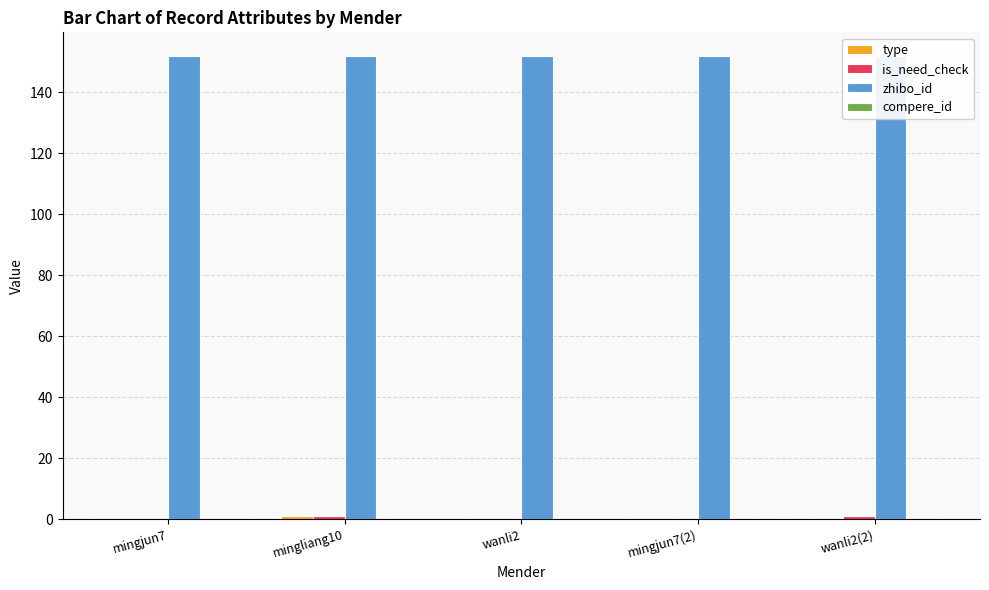

Is it true that zhibo_id equals 204 at wanli2(2)?

False